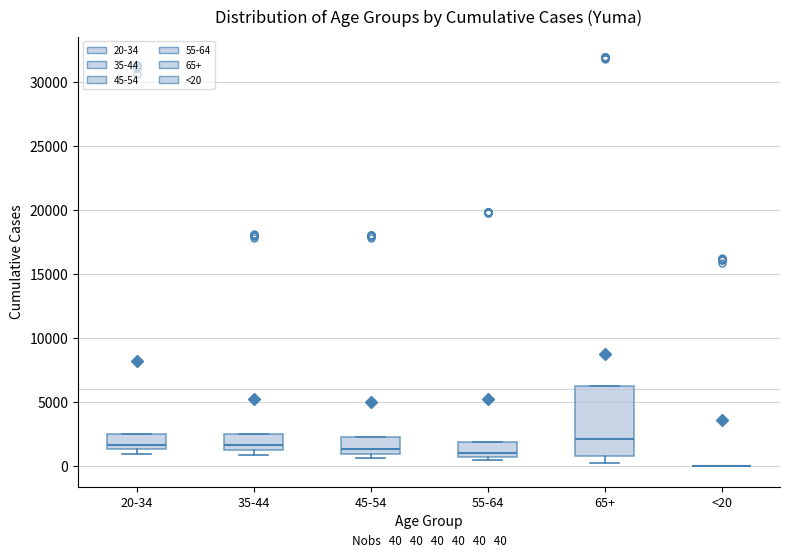

Comparing the boxes themselves (not the whiskers), which one is the tallest?

65+